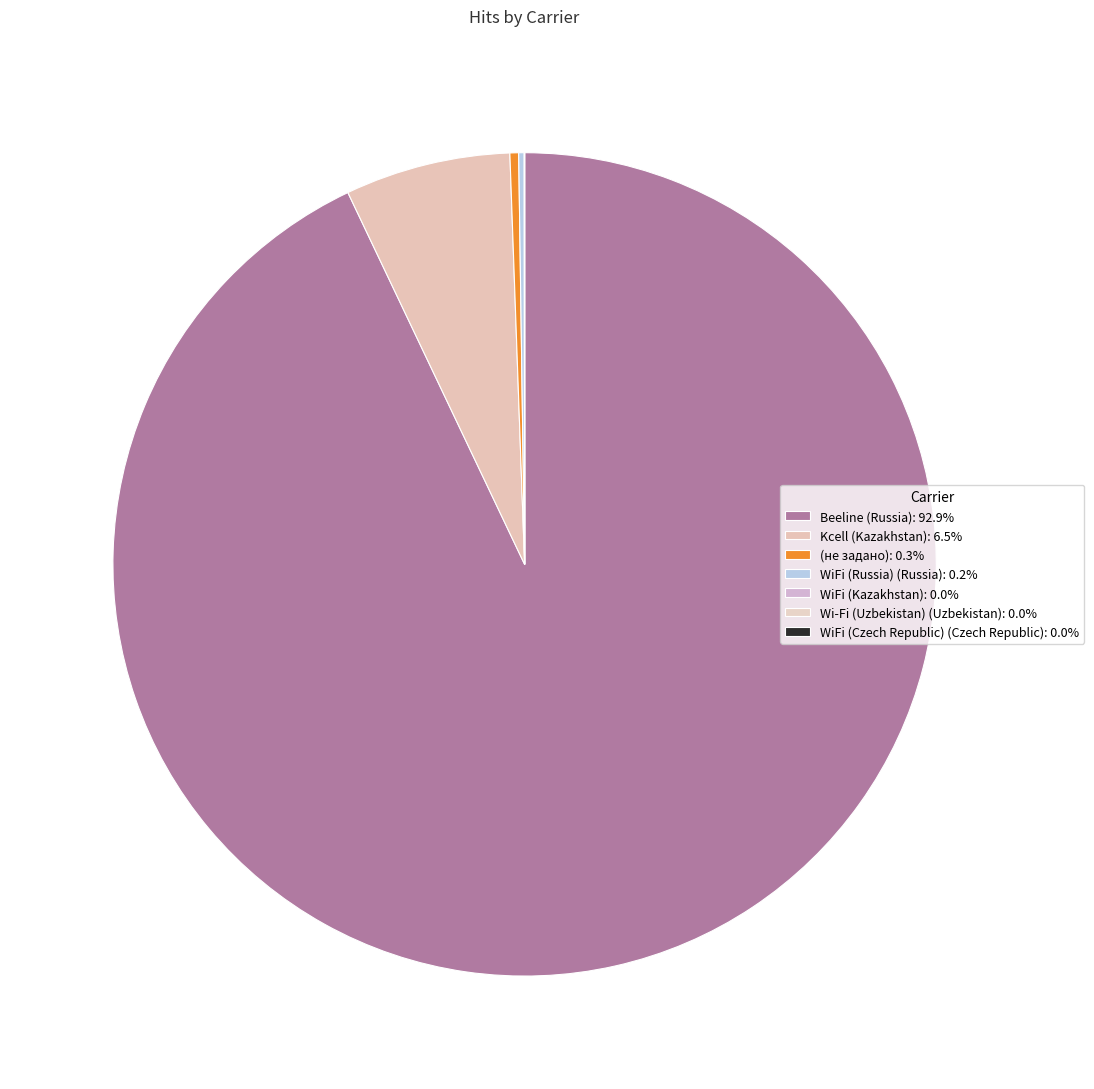

What is the smallest slice in the pie chart?

WiFi (Czech Republic) (Czech Republic)